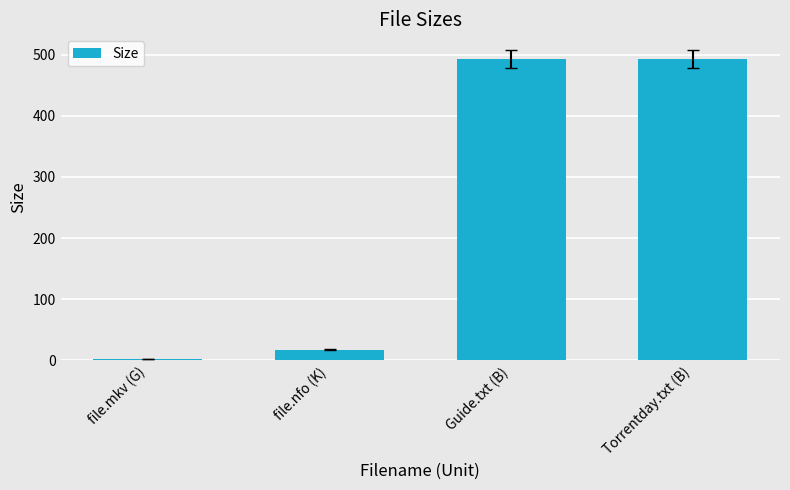

Is it true that the value at Torrentday.txt (B) is 493.0?

True